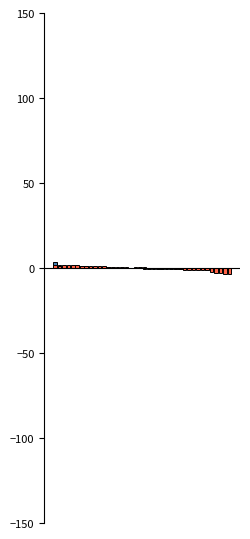

What is the difference between the maximum and minimum values in the Odd_H_FT series?

4.8